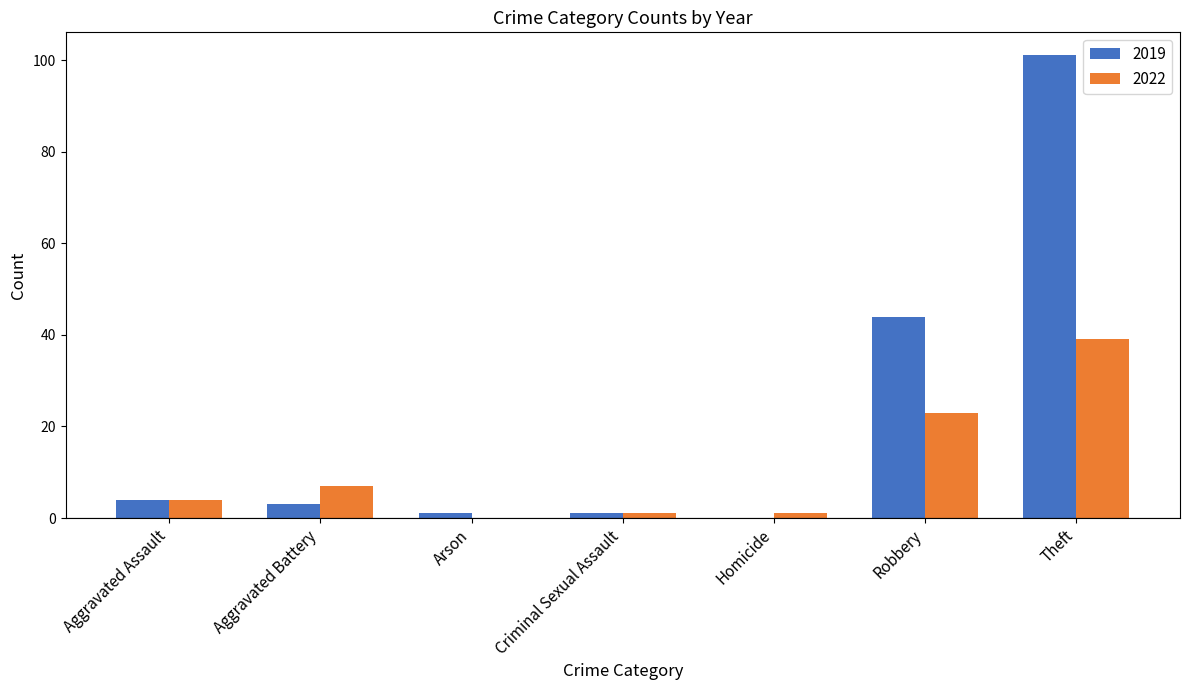

Which series changed the most between Aggravated Battery and Theft?

2019